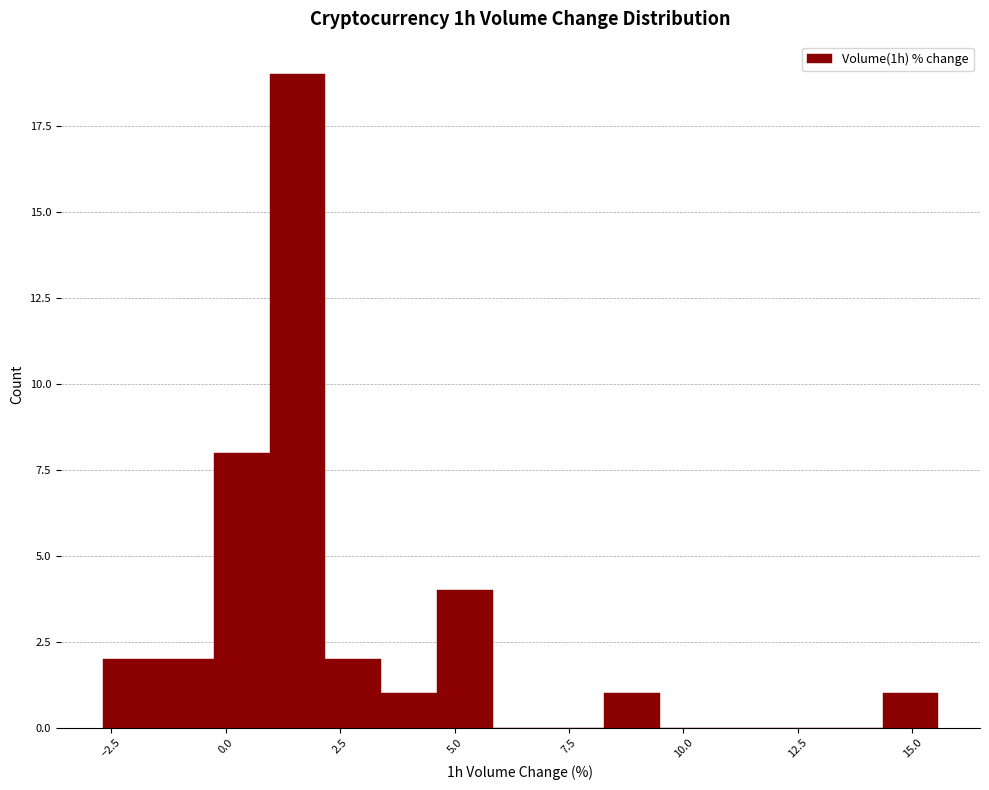

Around what value on the x-axis is the tallest bar? Give the approximate position of its centre, as read against the axis.

1.5